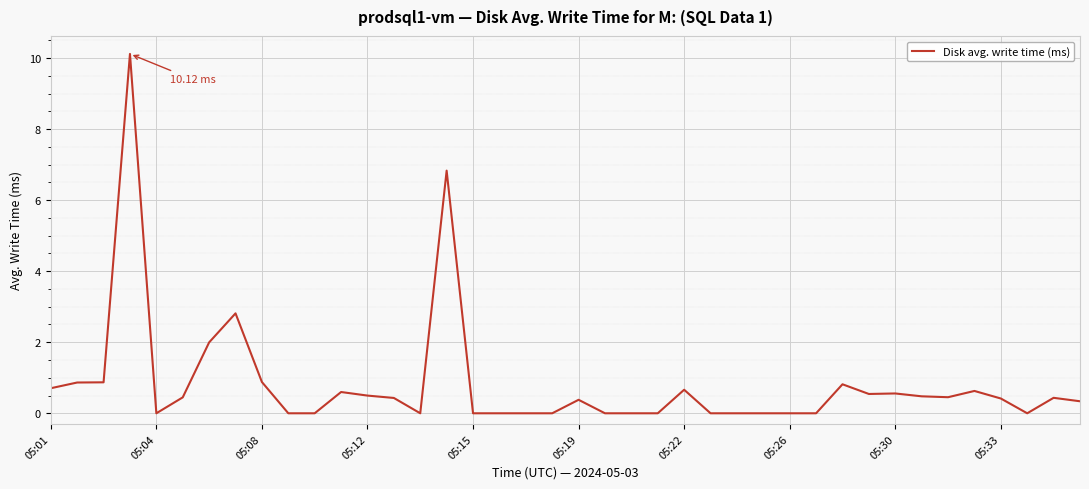

What is the difference between the maximum and minimum values?

10.1